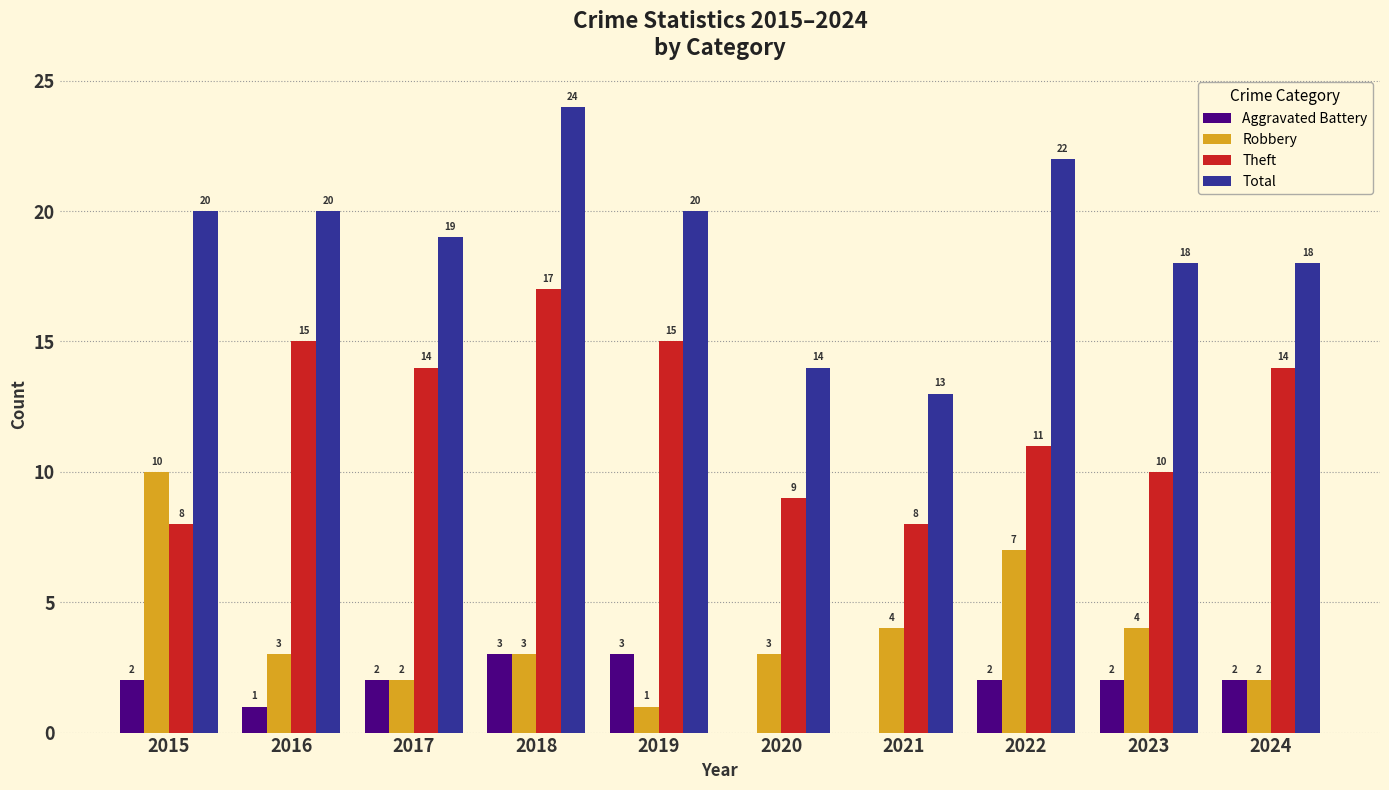

What is the total value across all series at 2024?

36